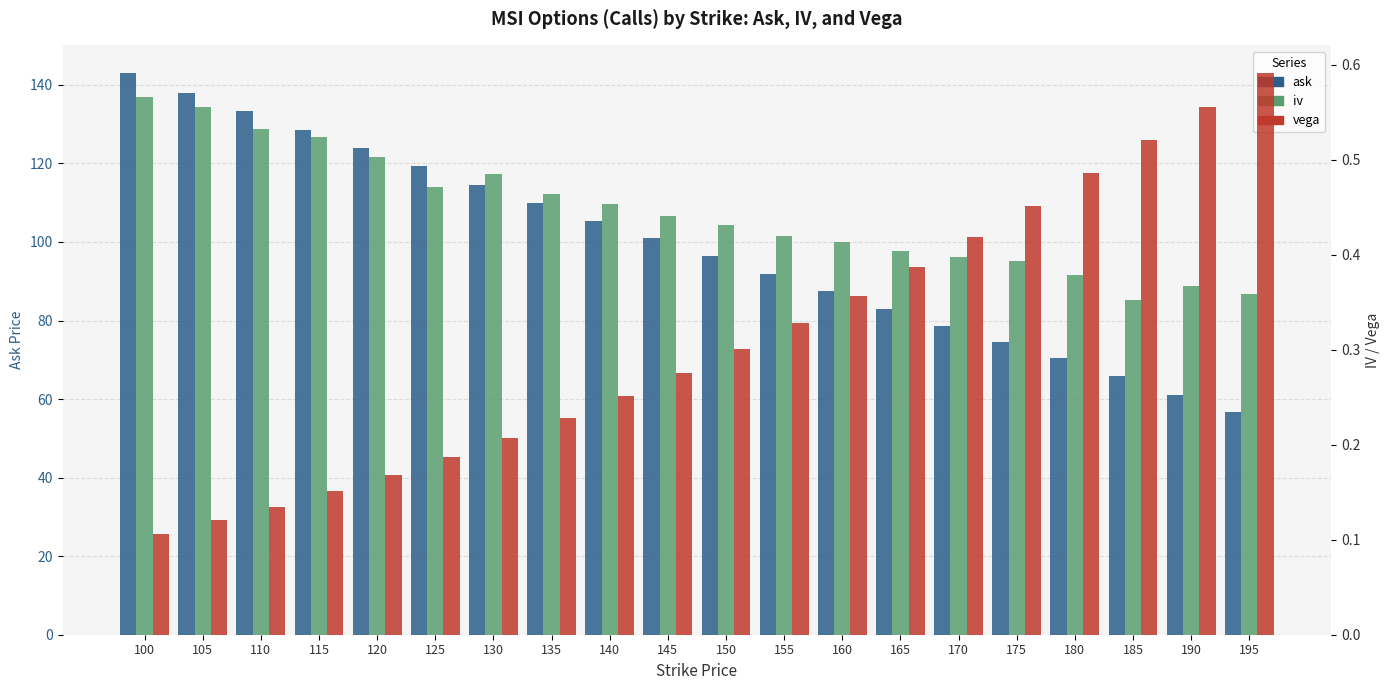

Reading left to right, list all the values displayed in this chart.

ask: 142.9	138.0	133.4	128.5	124.0	119.4	114.5	110.0	105.4	100.9	96.4	91.9	87.5	83.0	78.5	74.5	70.5	65.8	61.1	56.8
iv: 0.6	0.6	0.5	0.5	0.5	0.5	0.5	0.5	0.5	0.4	0.4	0.4	0.4	0.4	0.4	0.4	0.4	0.4	0.4	0.4
vega: 0.1	0.1	0.1	0.2	0.2	0.2	0.2	0.2	0.3	0.3	0.3	0.3	0.4	0.4	0.4	0.5	0.5	0.5	0.6	0.6